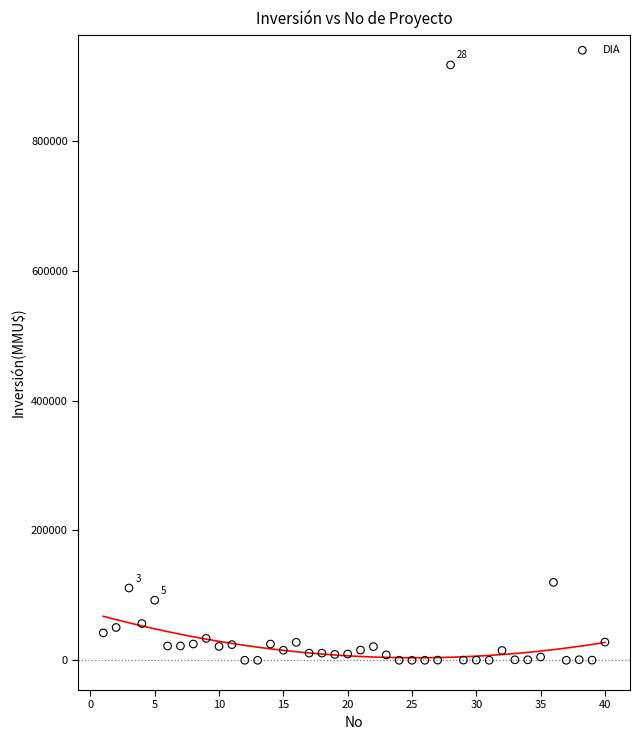

What is the range of X values (max minus min)?

39